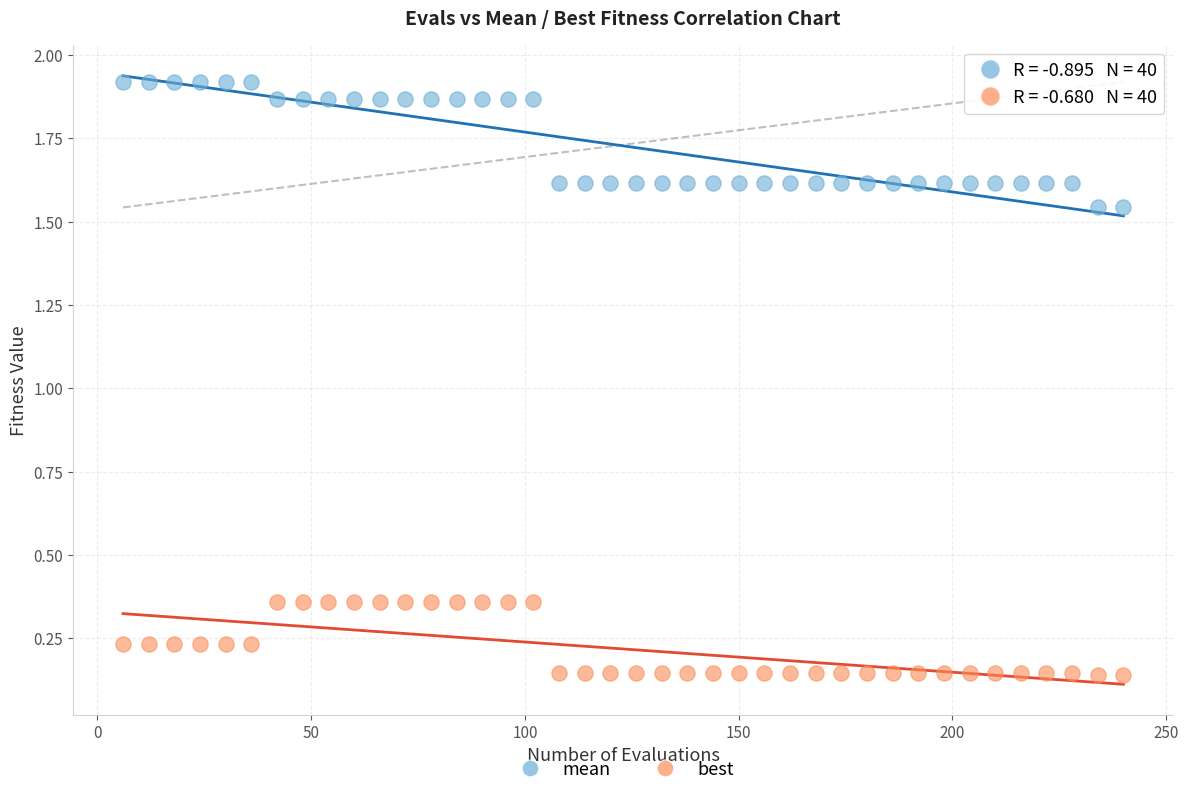

Which series reaches the maximum Y coordinate?

mean